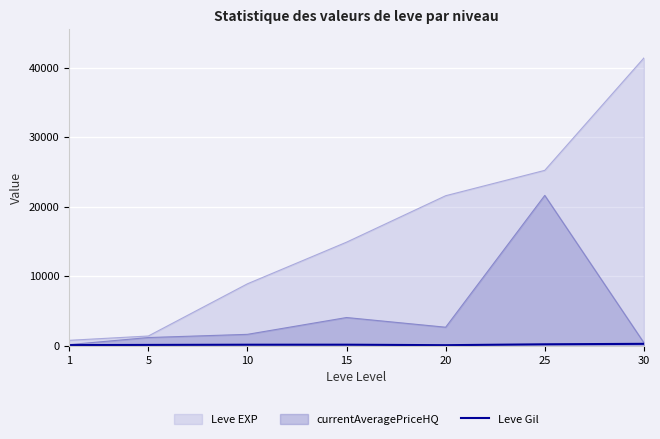

The value of Leve EXP at 15 is 14920.0. True or false?

True